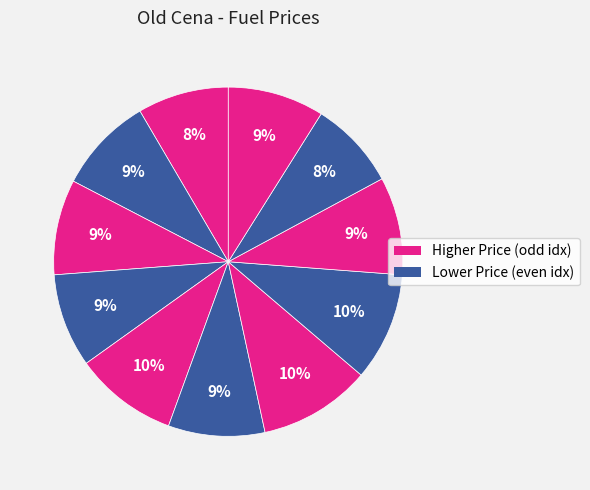

How many slices are in this pie chart?

11